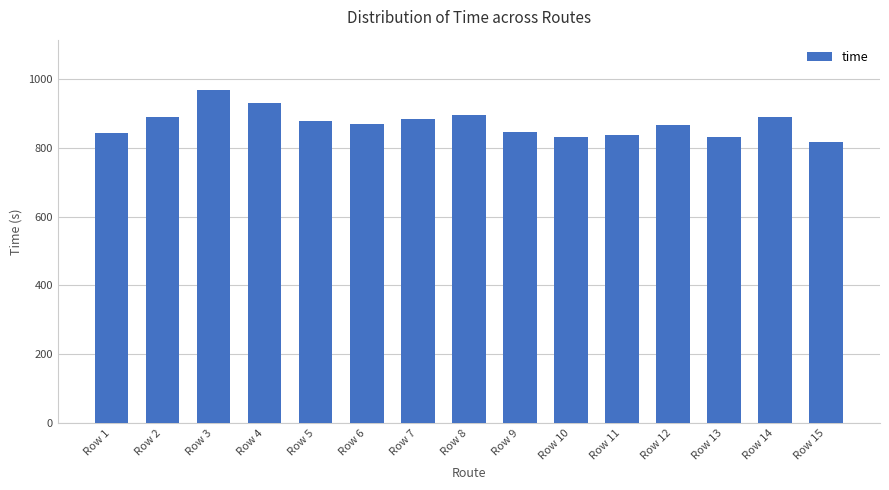

Read the value at Row 11.

836.3